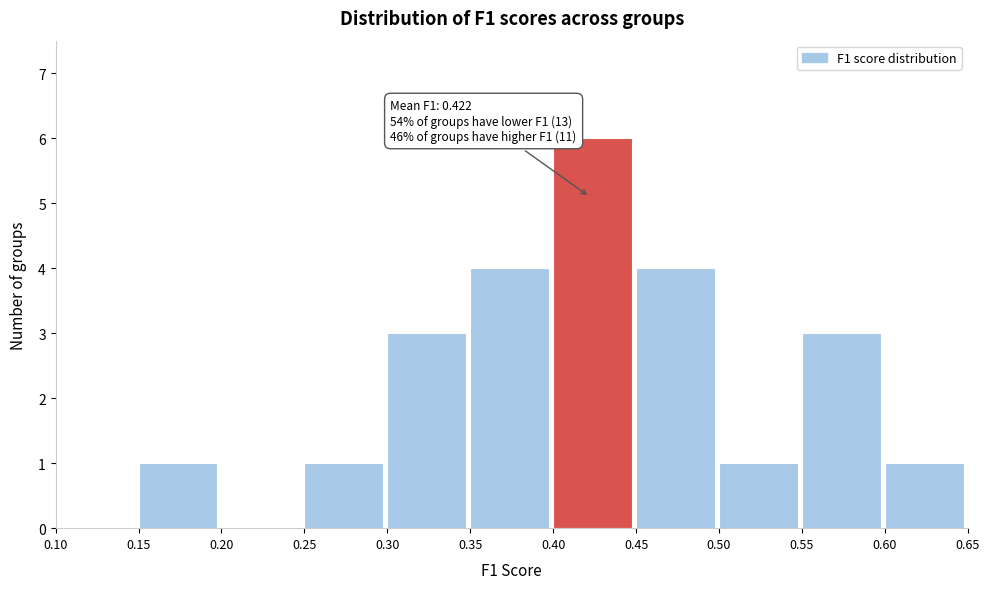

Which range on the x-axis has the tallest bar?

0.40 to 0.45